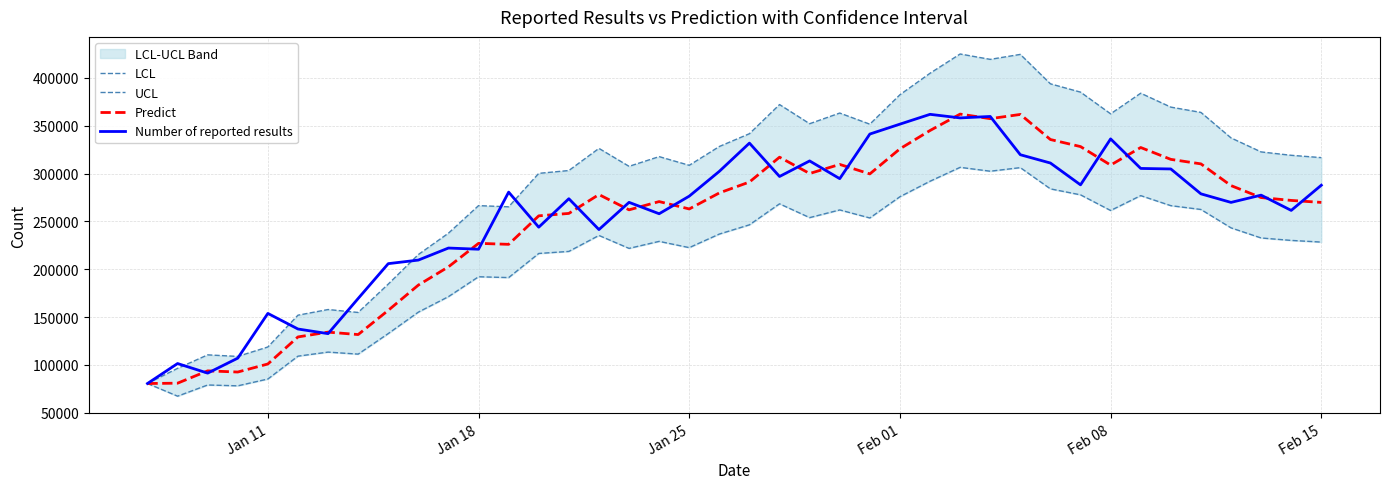

What is the minimum value for Predict?

80630